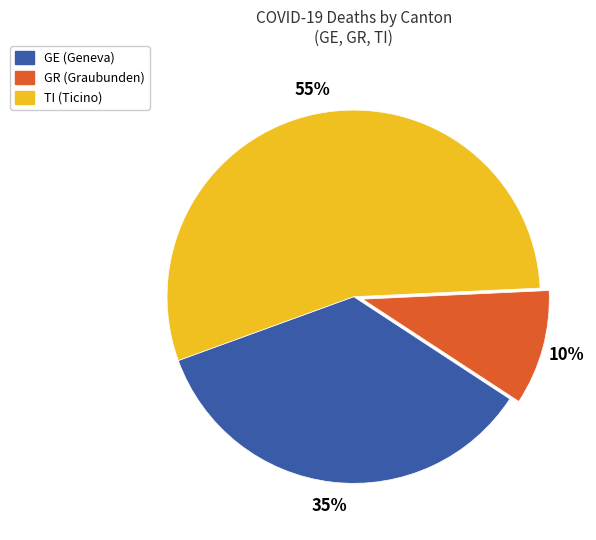

To the nearest percent, what percentage of the pie is GE?

35%